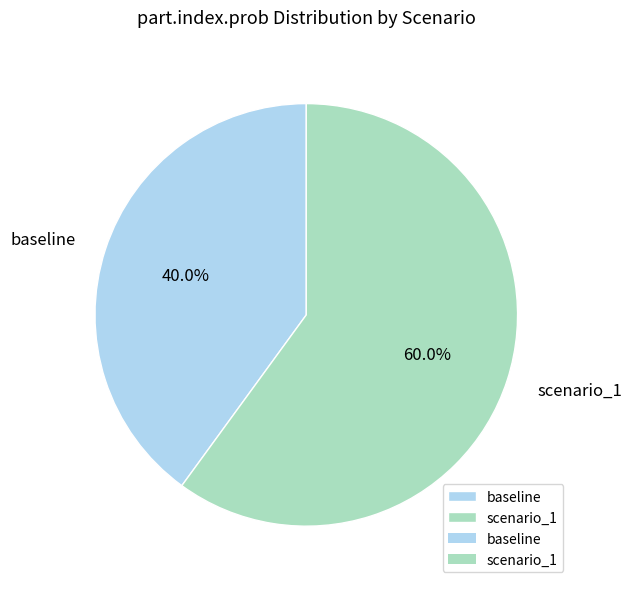

Which category has the biggest portion of the pie?

scenario_1